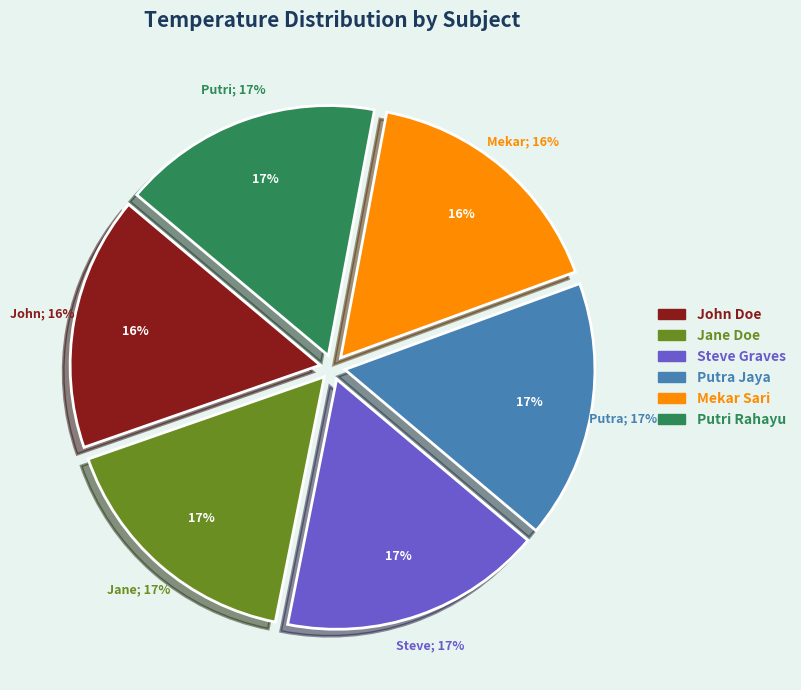

To the nearest percent, what portion does John Doe represent?

16%